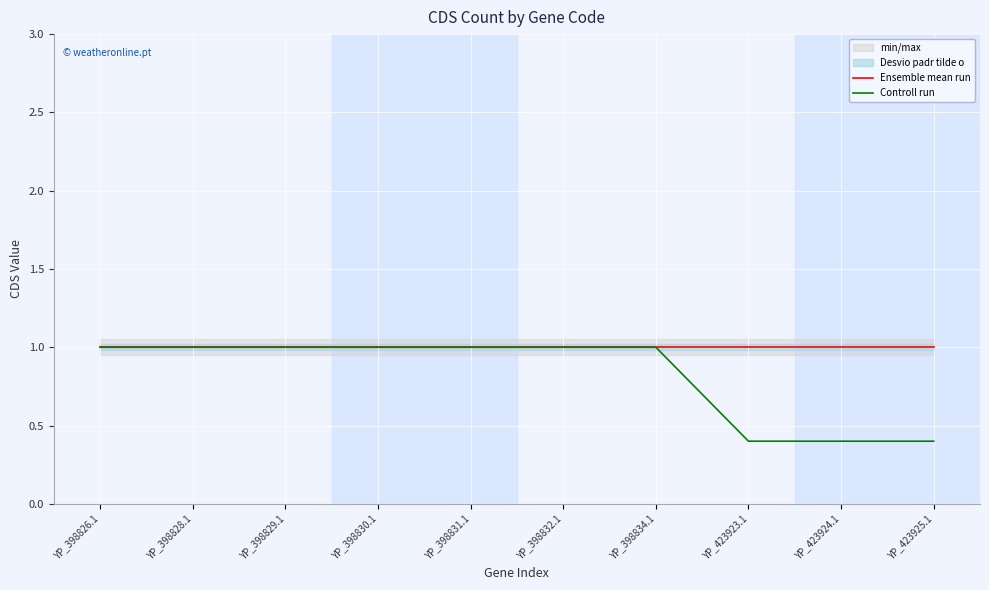

What is the approximate value of Ensemble mean run at YP_398828.1?

1.0